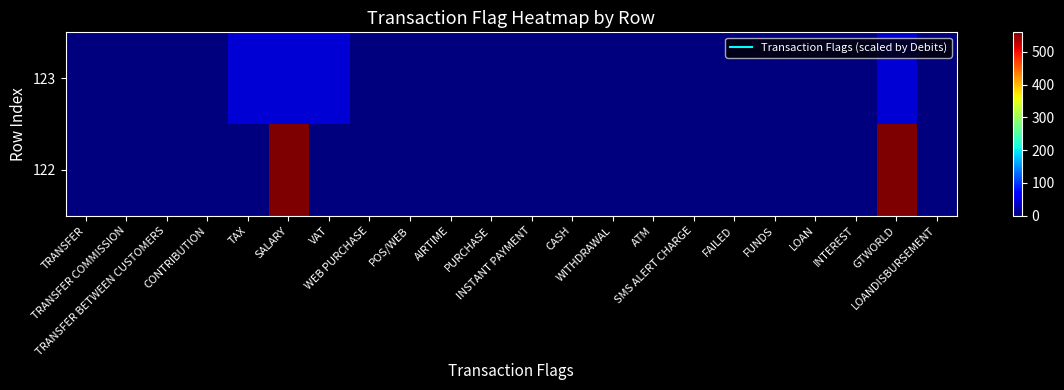

Rank the series by their average value, from lowest to highest.

123, 122